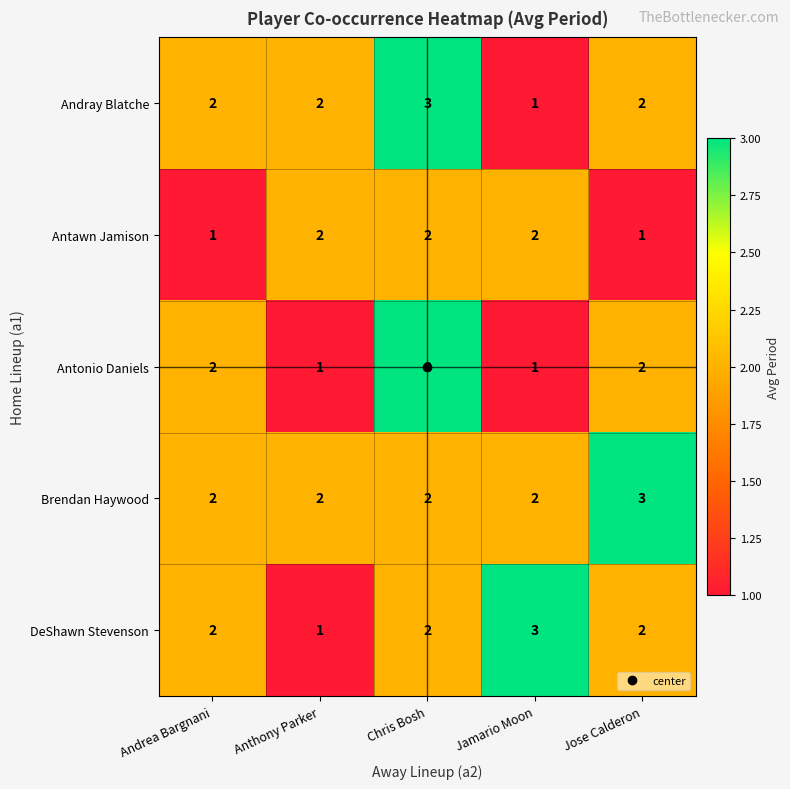

What is the total value across all series at Chris Bosh?

12